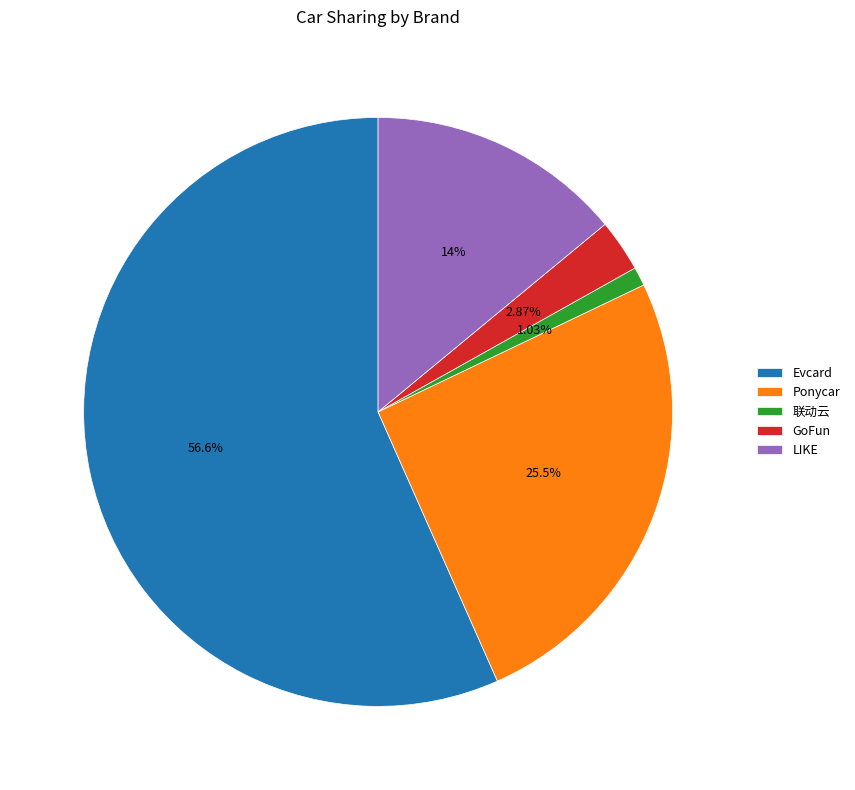

Do 联动云 and LIKE together represent more than half of the pie?

No